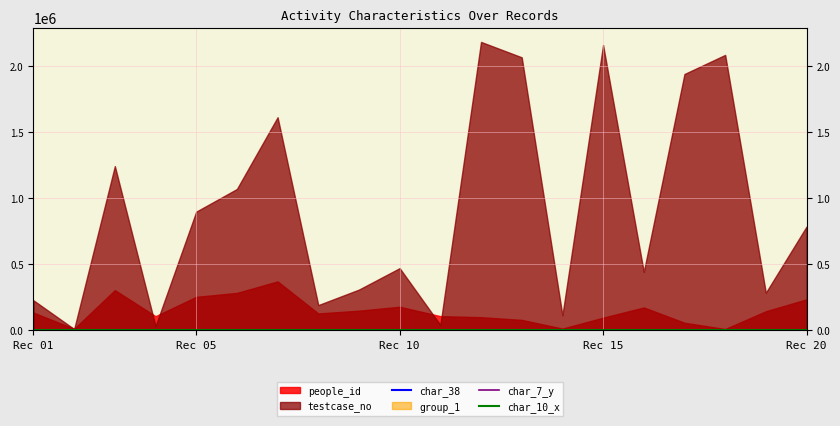

What is the sum of the char_38 values at Rec 15 and Rec 10?

183